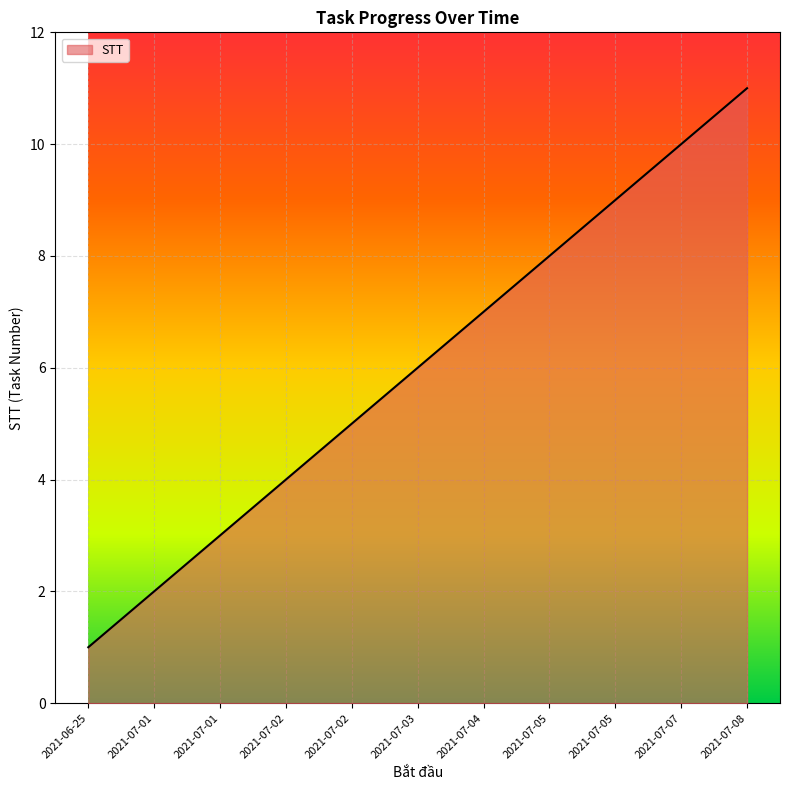

How many lines are shown in the chart?

1